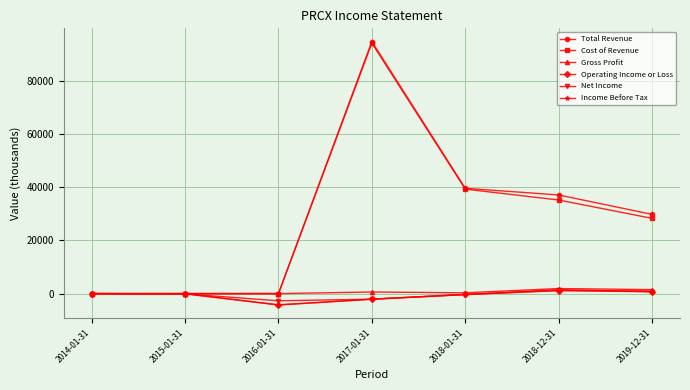

True or false: Total Revenue has more than 2 points higher than both neighbors.

False